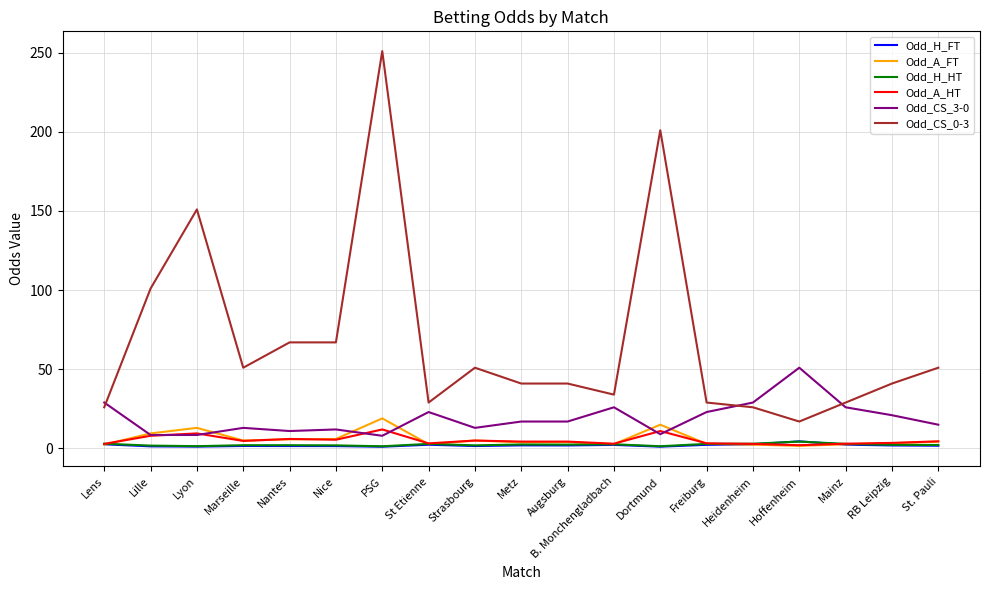

Count the number of data series in this chart.

6